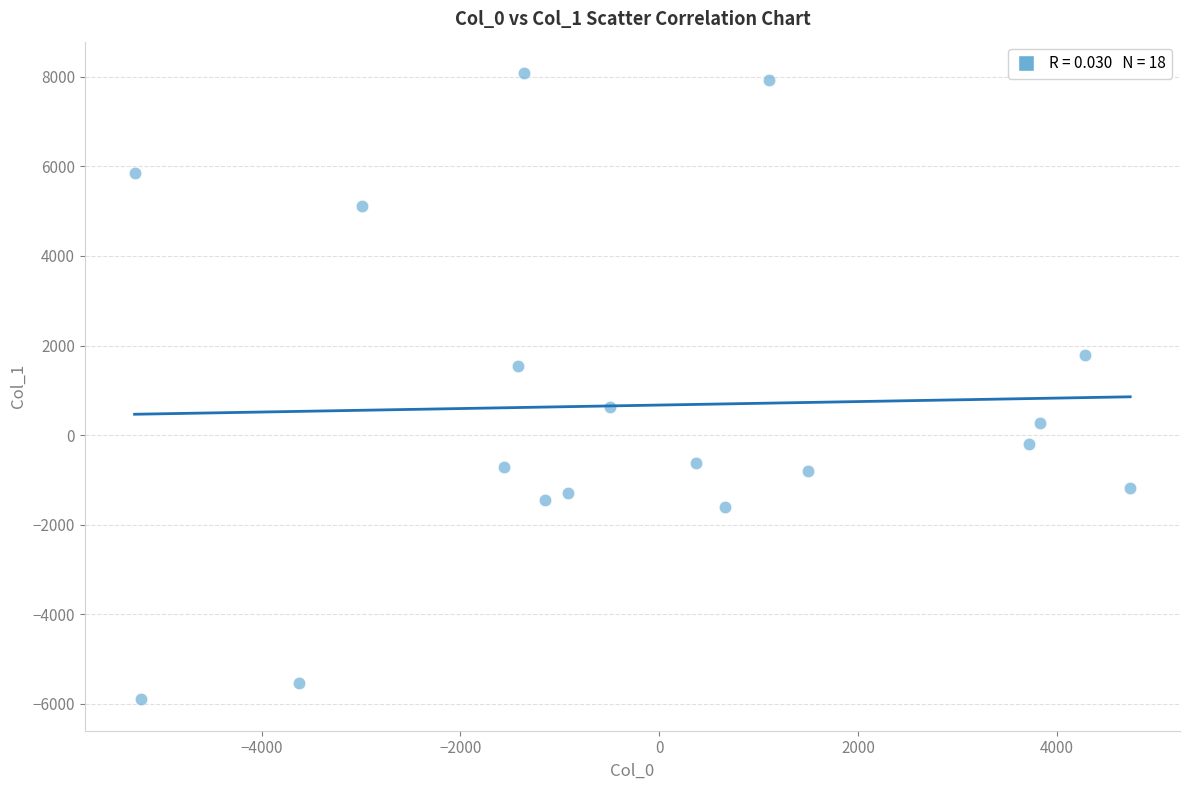

What is the range of X values (max minus min)?

10013.9